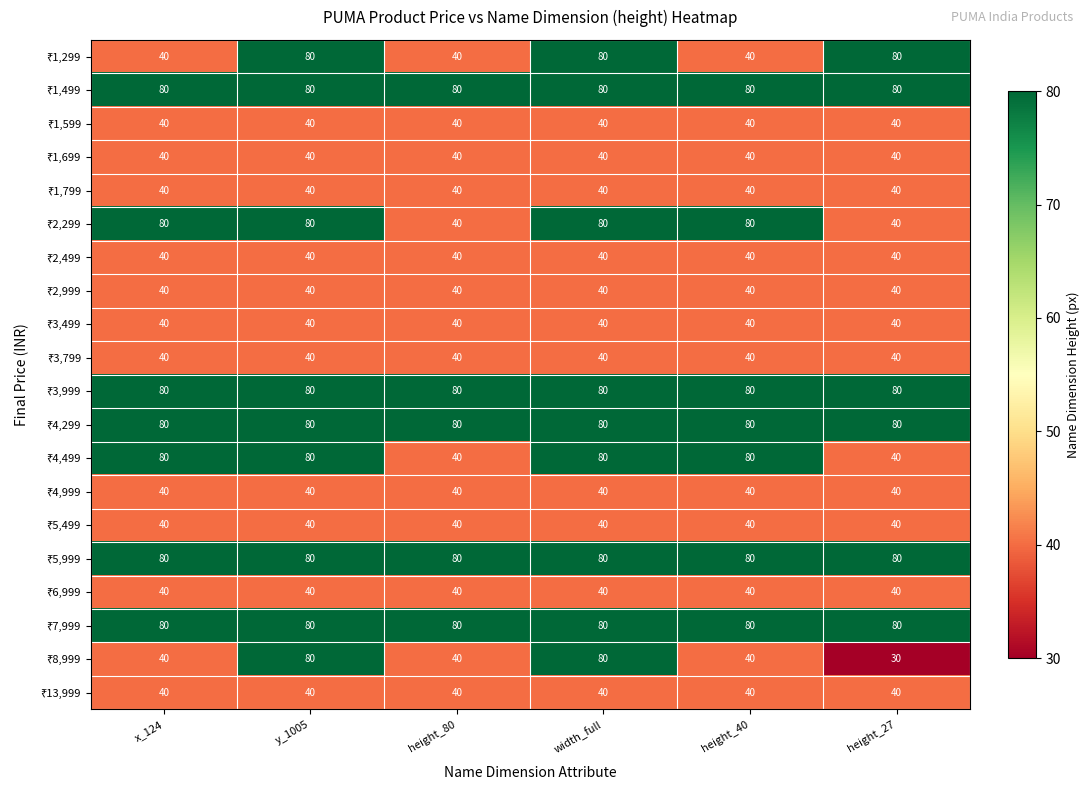

What is the total value across all series at width_full?

1160